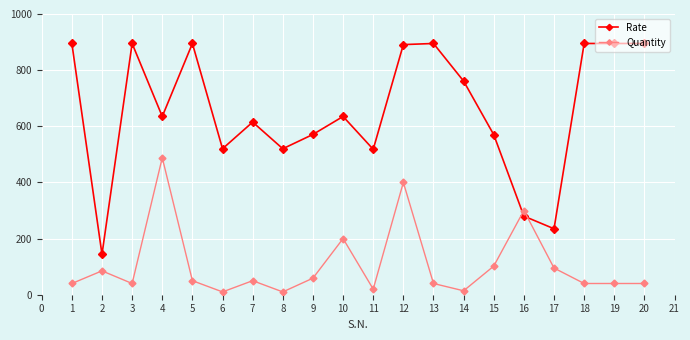

Rank the series at 18 from lowest to highest value.

Quantity, Rate